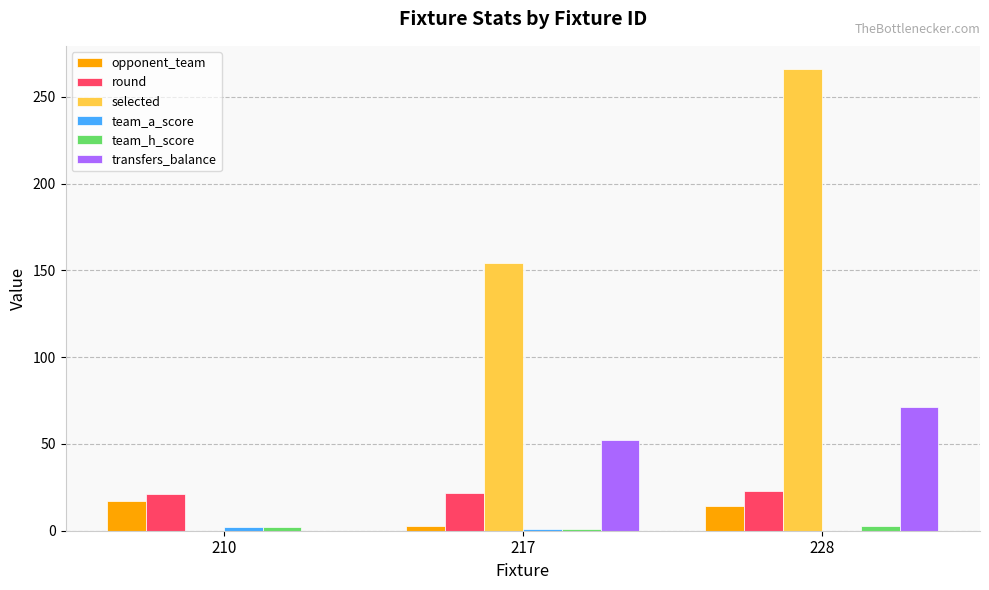

How many round values are between 21 and 23?

3